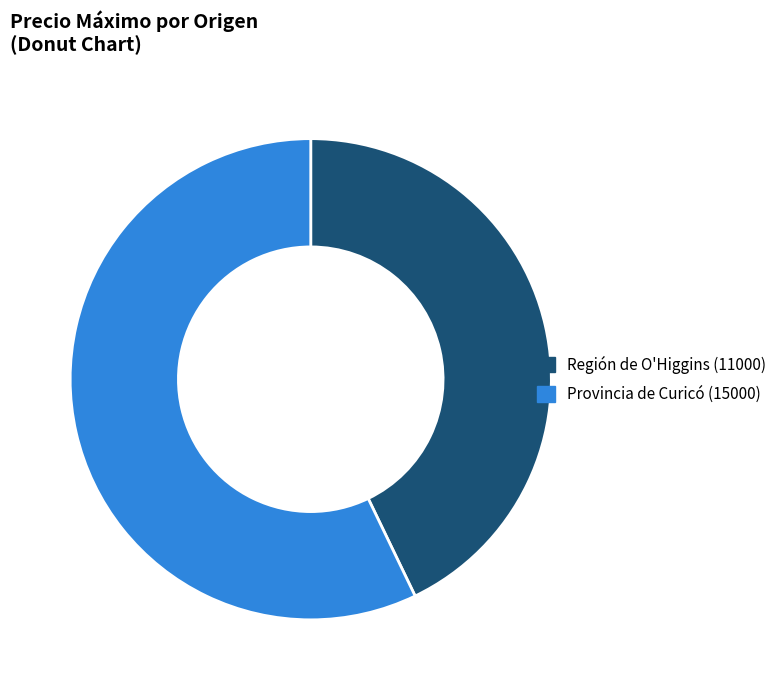

Which slice is the smallest?

Región de O'Higgins (11000)